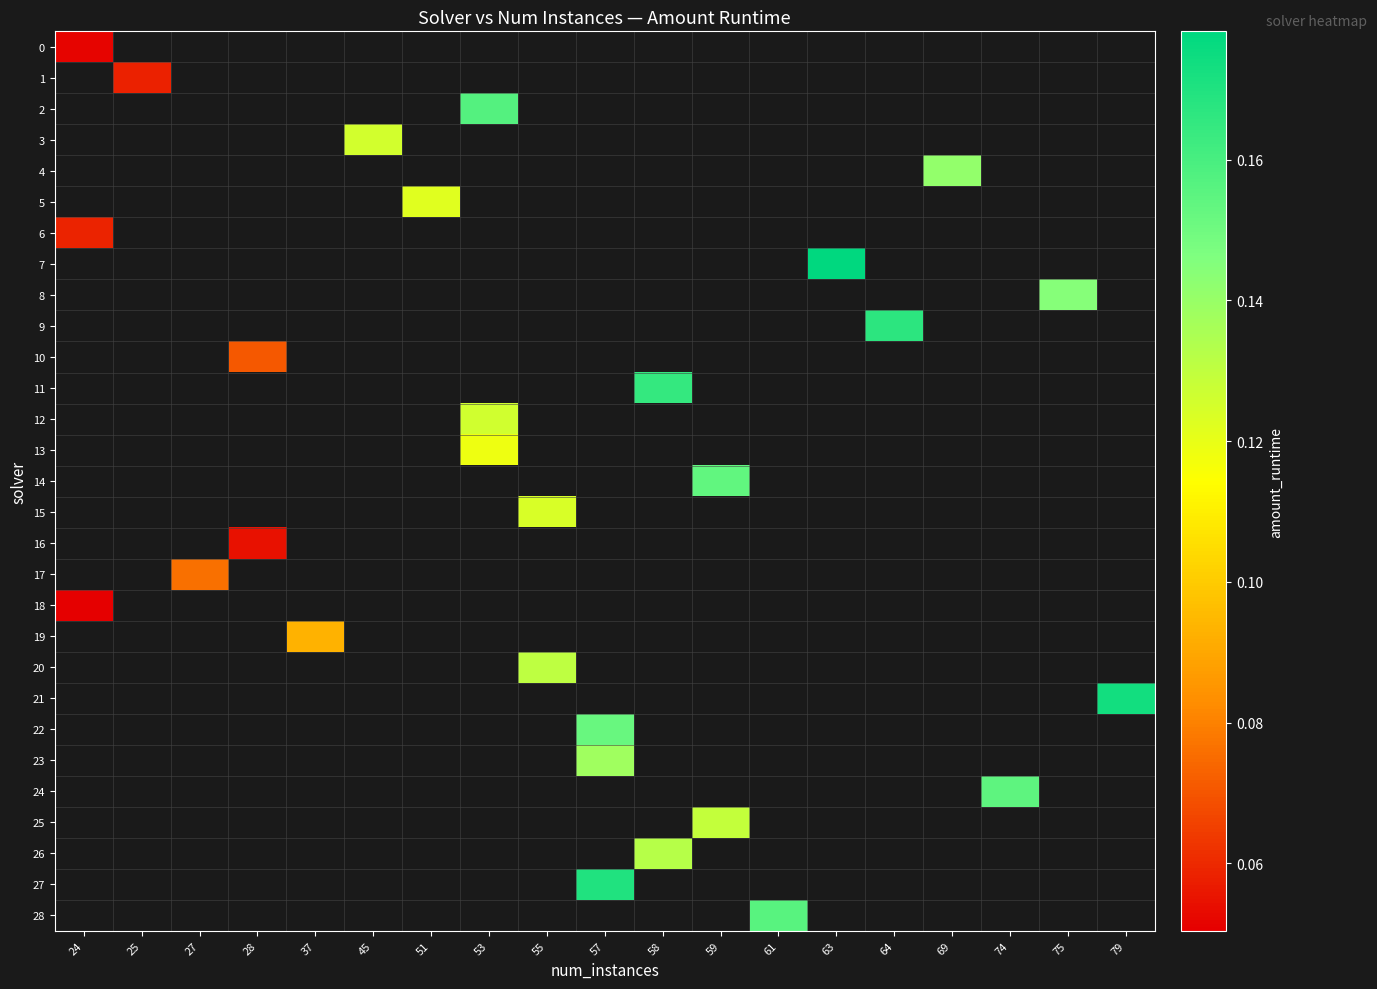

How many values in 11 are above zero?

1